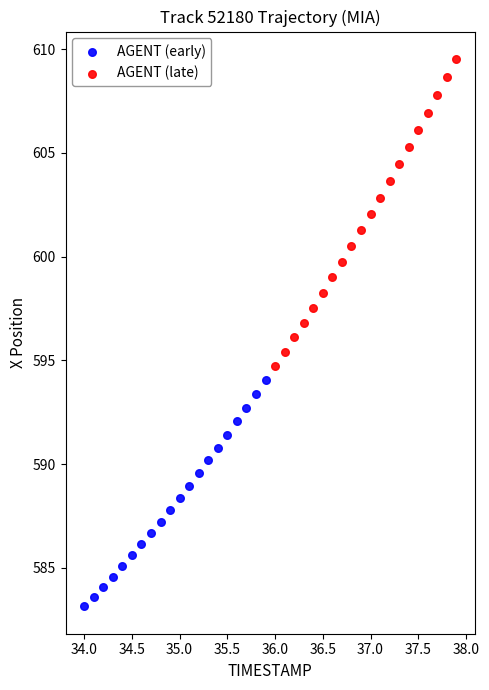

Which series reaches the minimum Y coordinate?

AGENT (early)